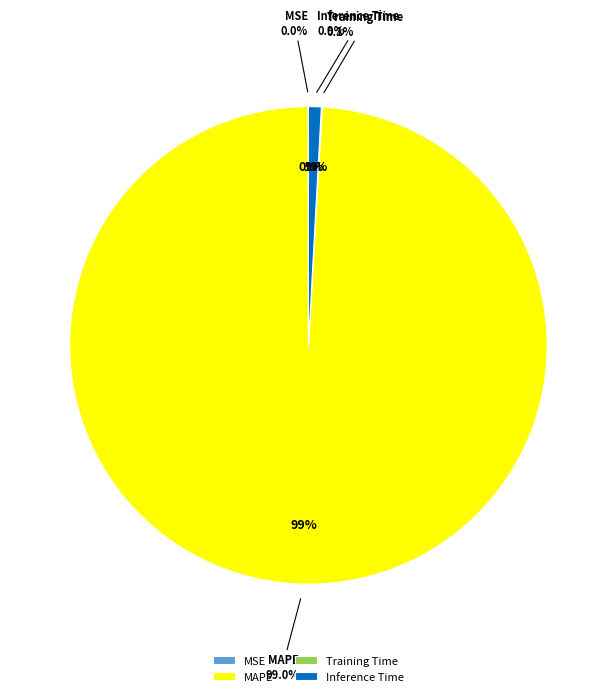

How many segments does this pie chart have?

4